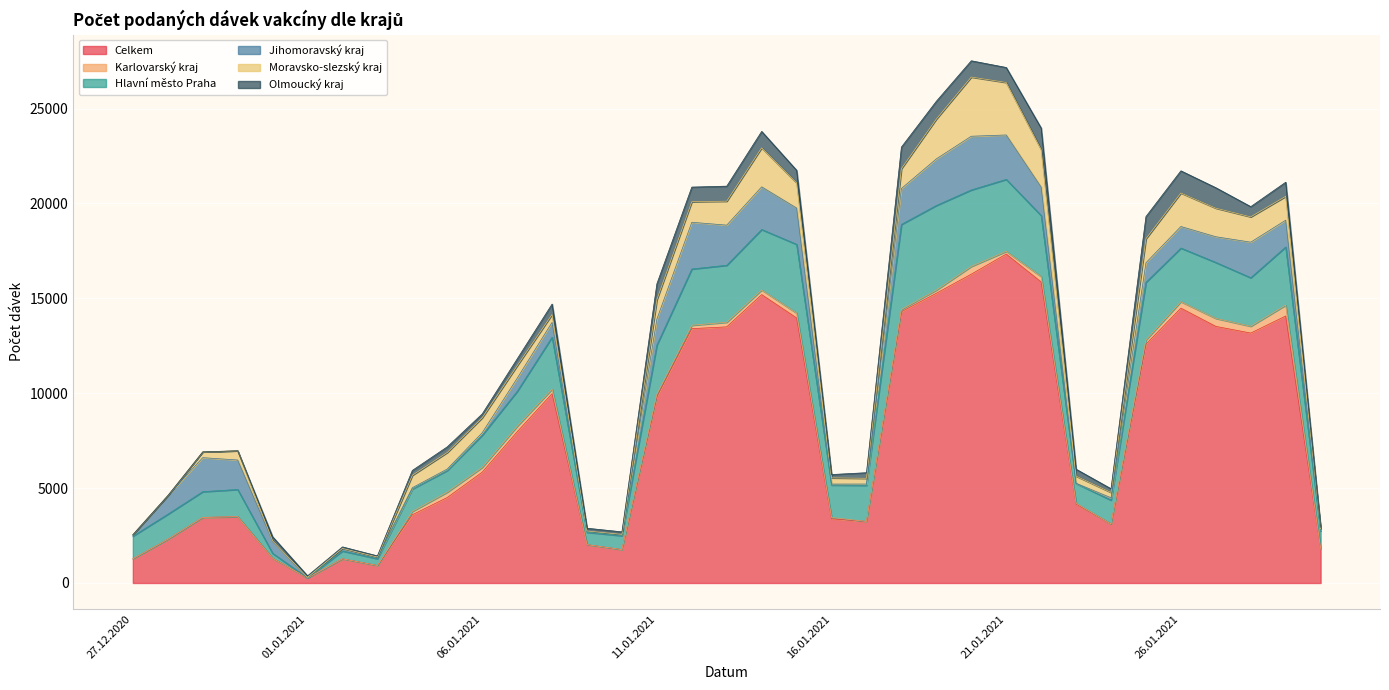

Rank the series at 24.01.2021 from highest to lowest value.

Celkem, Hlavní město Praha, Moravsko-slezský kraj, Olmoucký kraj, Jihomoravský kraj, Karlovarský kraj